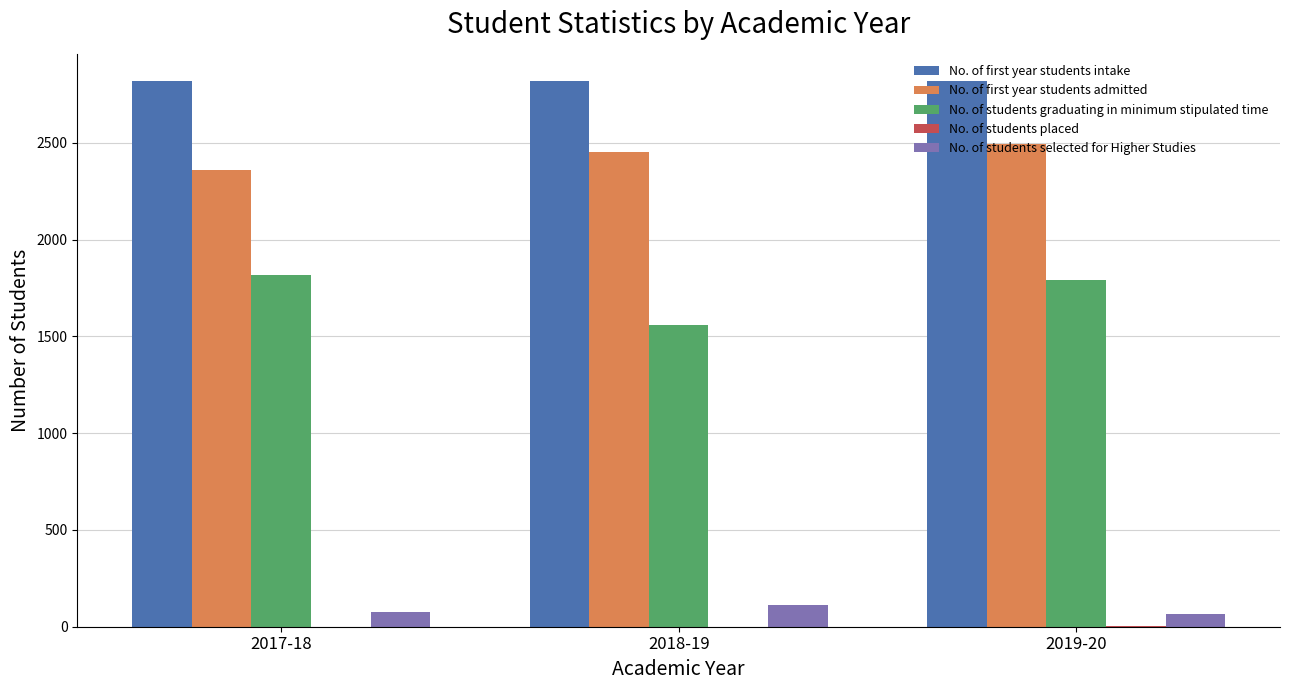

Which series has the largest total across all categories?

No. of first year students intake